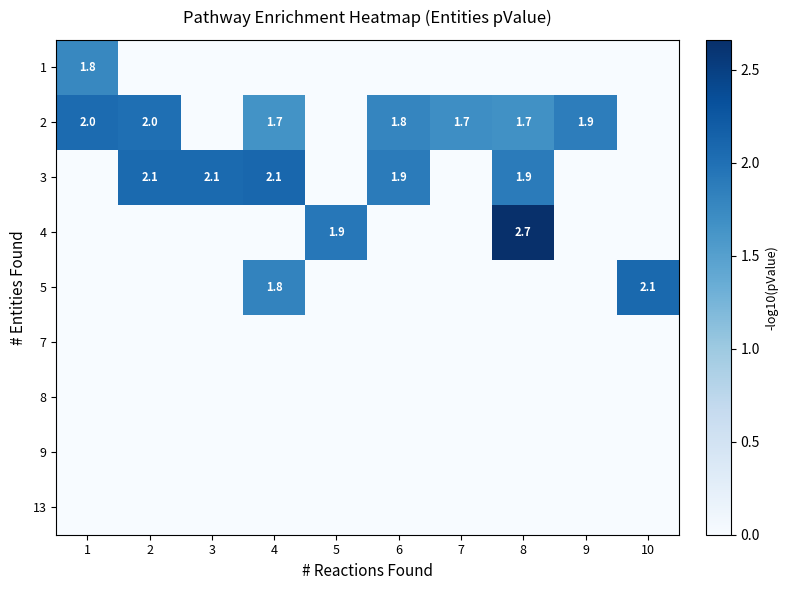

True or false: 4 has a value of 2.7 at 8.

True